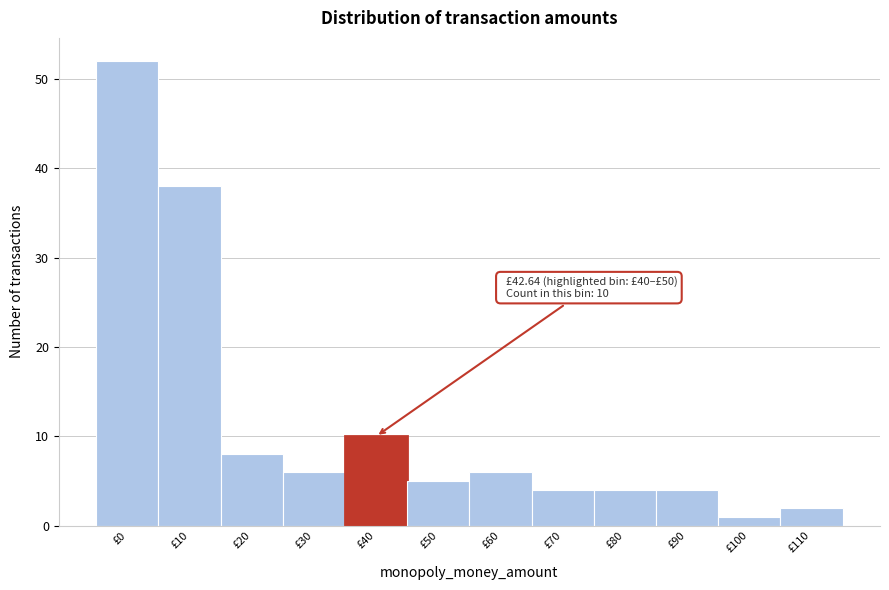

Reading right to left, list all the values displayed in this chart.

£110=2	£100=1	£90=4	£80=4	£70=4	£60=6	£50=5	£40=10	£30=6	£20=8	£10=38	£0=52